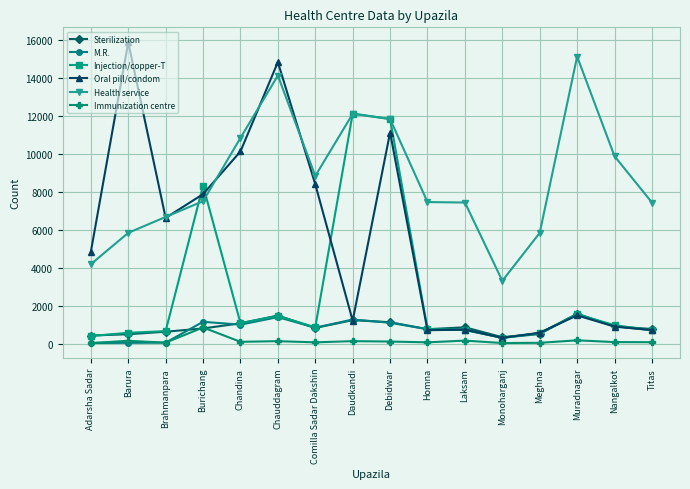

What is the maximum value for Health service?

15145